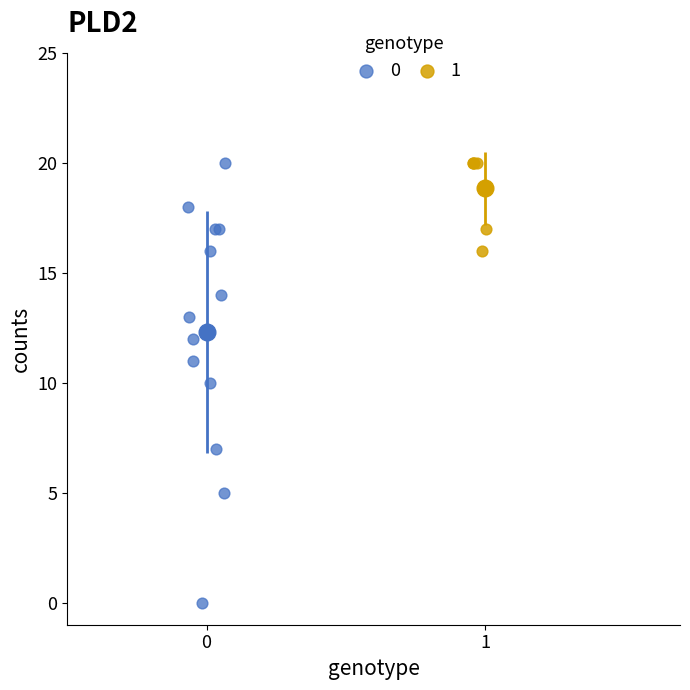

Which series has the largest Y range (max minus min)?

0